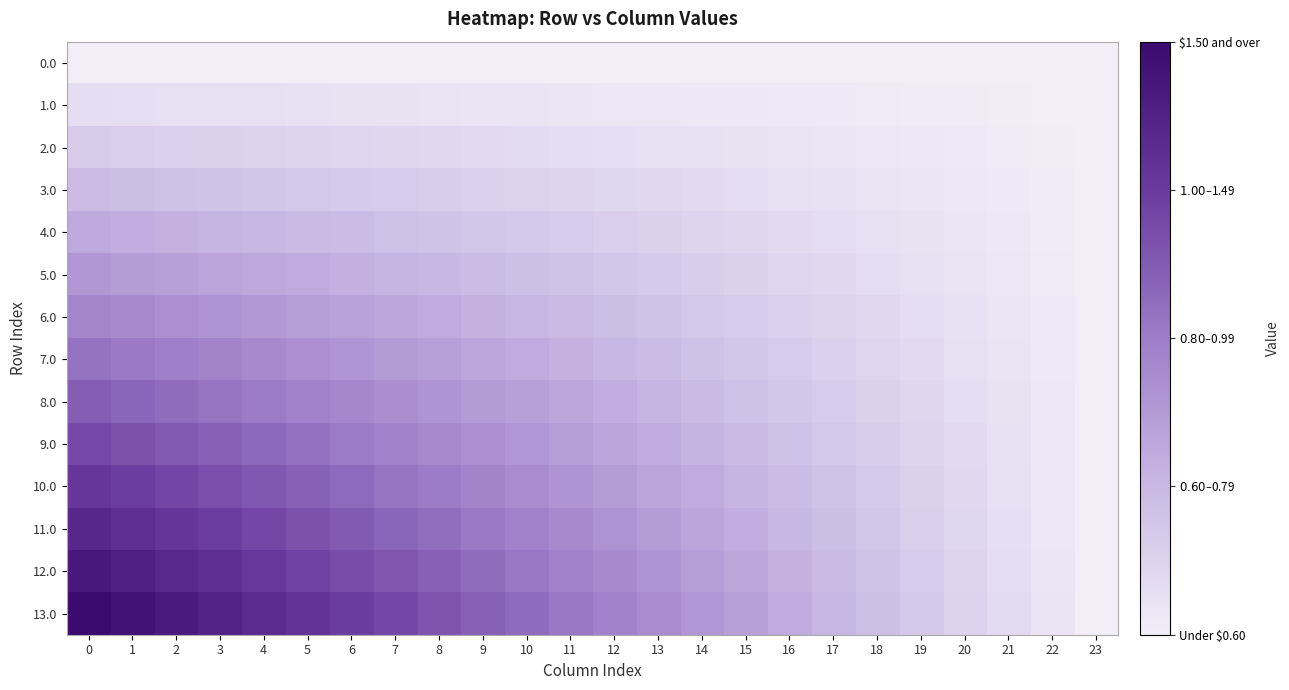

Which series changed the most between 1 and 20?

13.0